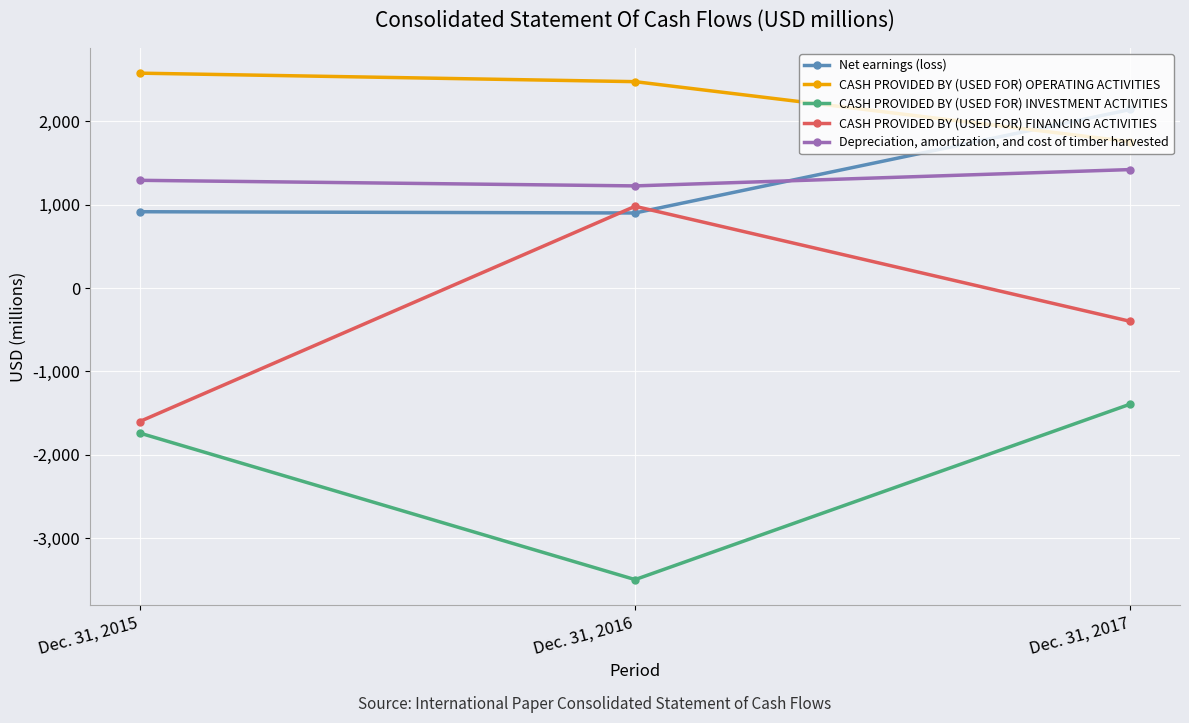

What is the value of the Net earnings (loss) point at the 1st from the left?

917